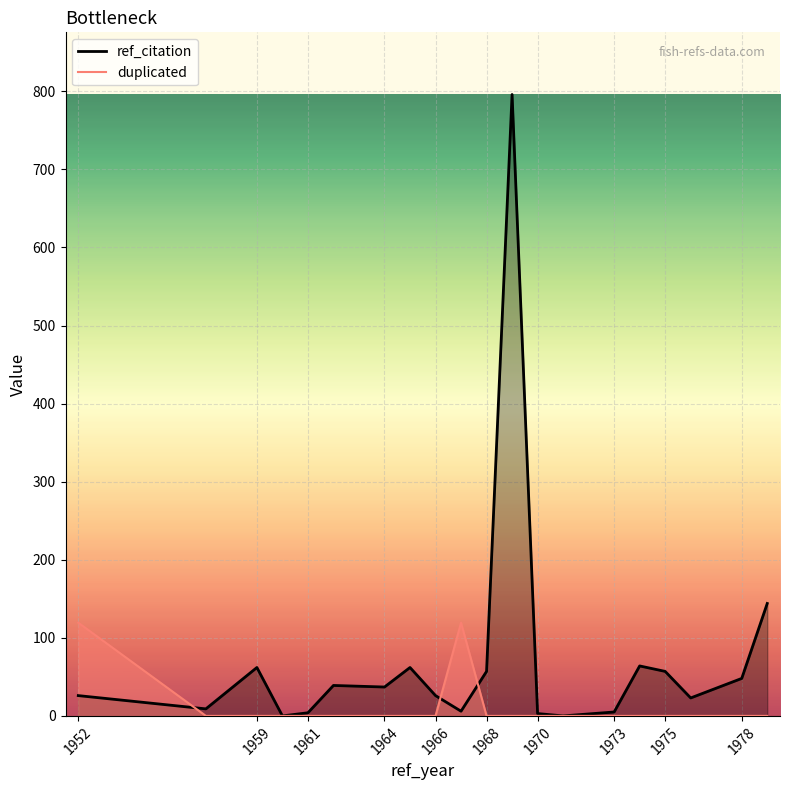

What is the highest value of the ref_citation_line series?

796.0